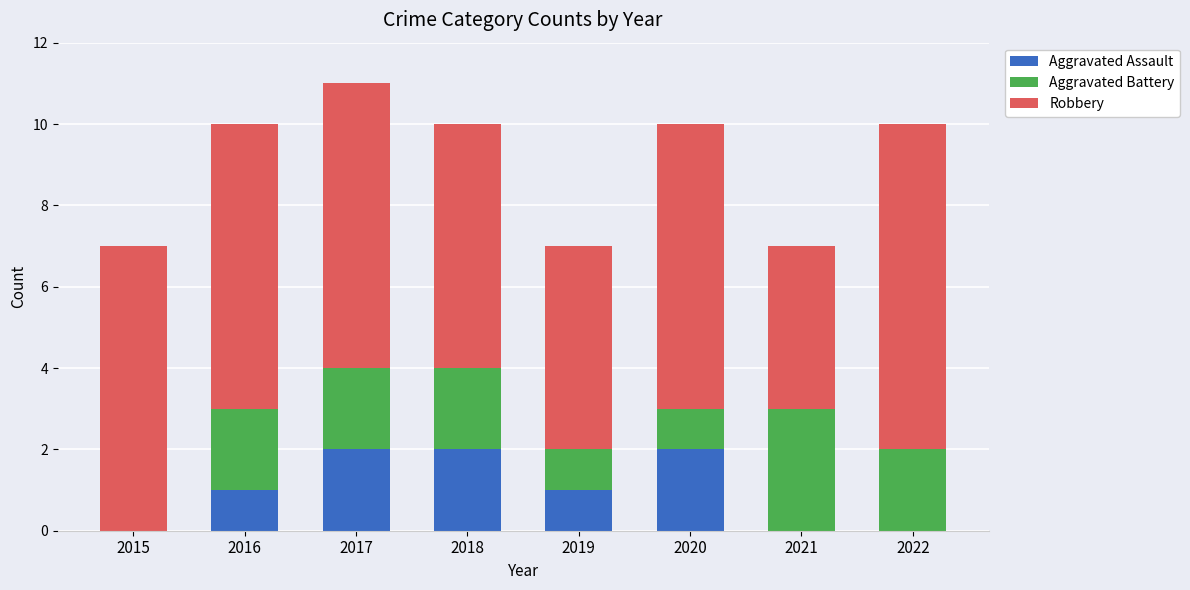

Is it true that Aggravated Assault equals 1 at 2019?

True